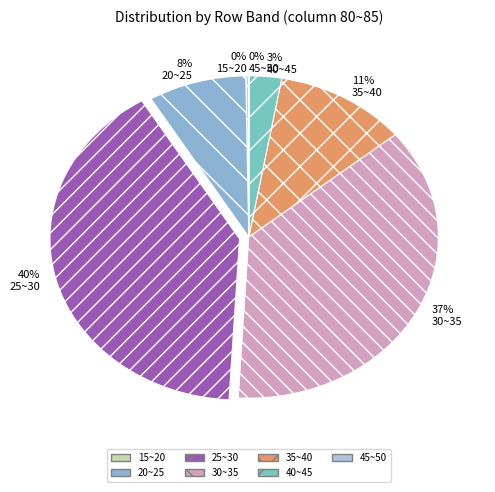

Is 30~35 the majority of the pie?

No